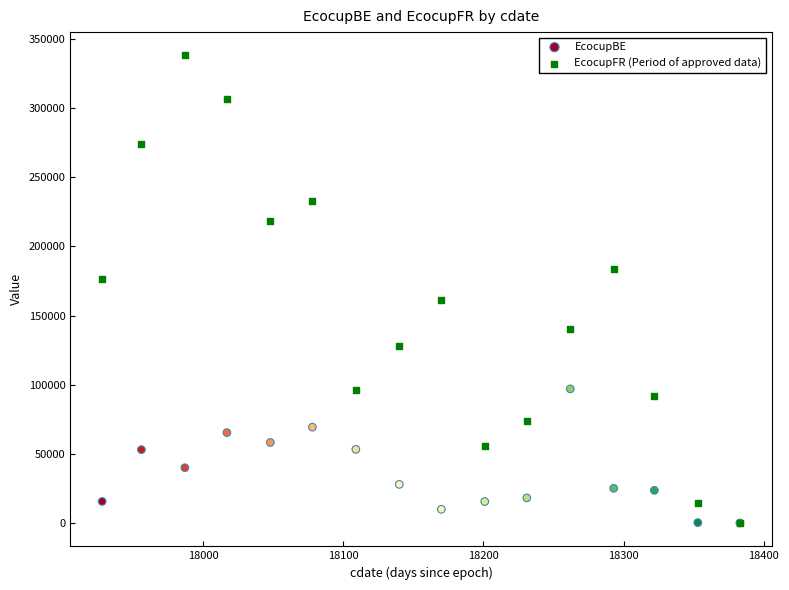

Which series has the widest spread of Y values?

EcocupFR (Period of approved data)